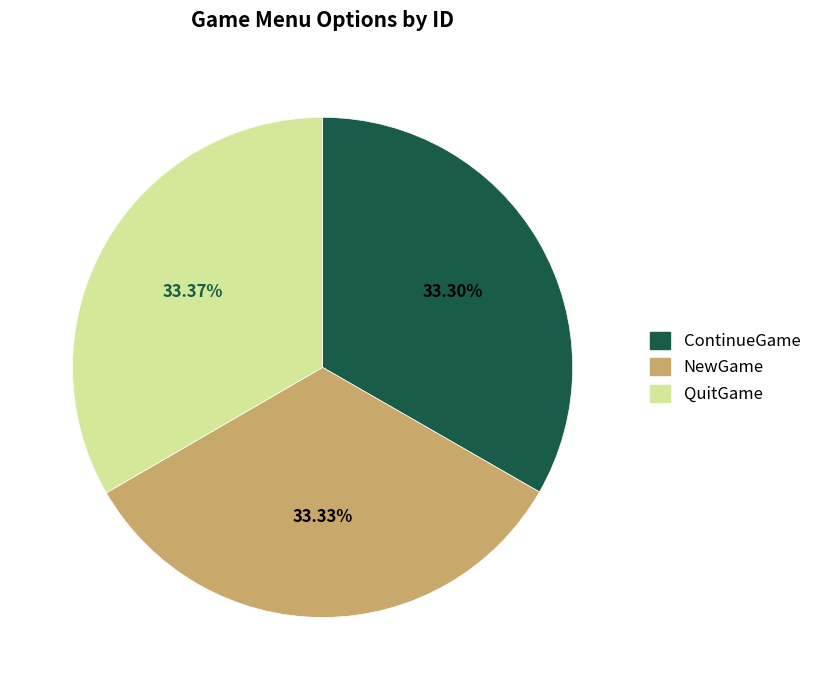

Is the sum of ContinueGame and QuitGame greater than half?

Yes